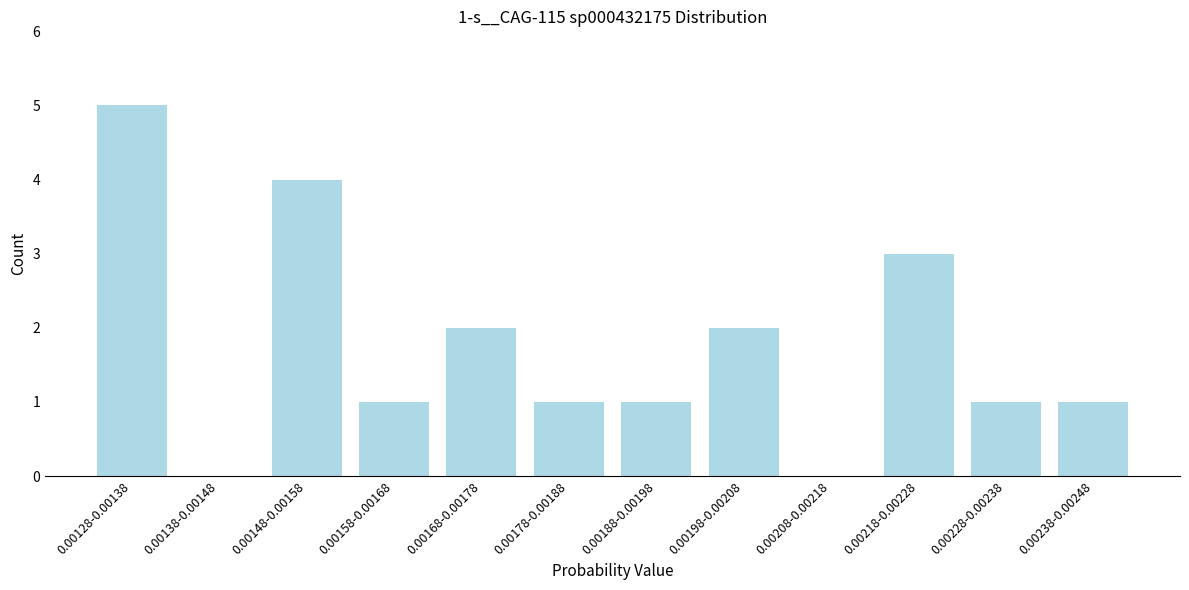

Reading left to right, what are all the values shown in this chart?

0.00128-0.00138=5	0.00138-0.00148=0	0.00148-0.00158=4	0.00158-0.00168=1	0.00168-0.00178=2	0.00178-0.00188=1	0.00188-0.00198=1	0.00198-0.00208=2	0.00208-0.00218=0	0.00218-0.00228=3	0.00228-0.00238=1	0.00238-0.00248=1